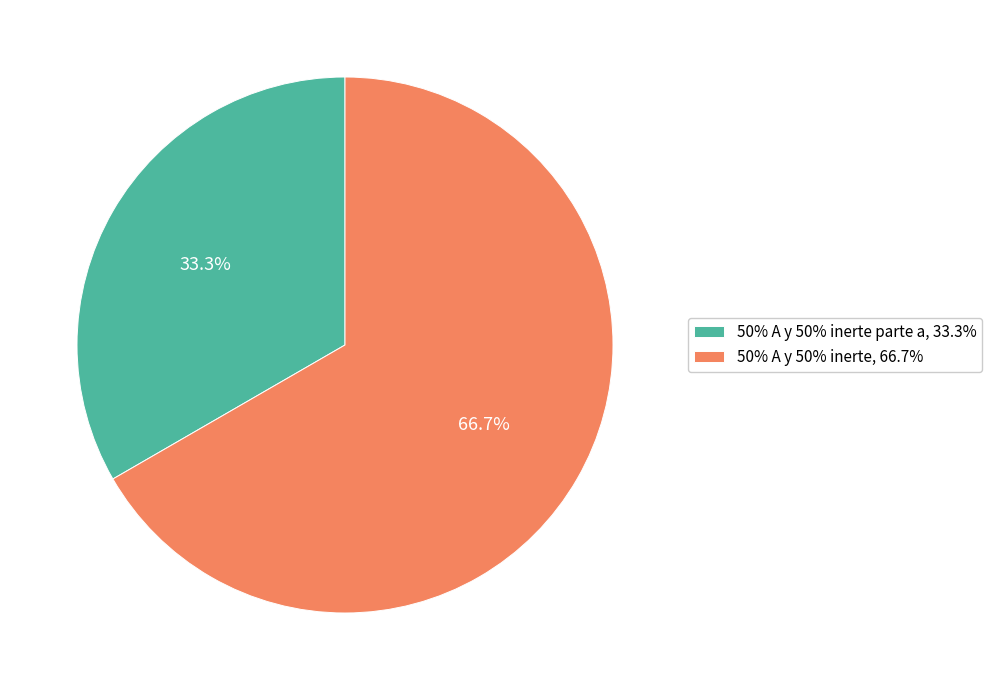

What is the ratio of the value at 50% A y 50% inerte parte a, 33.3% to the value at 50% A y 50% inerte, 66.7%?

0.5